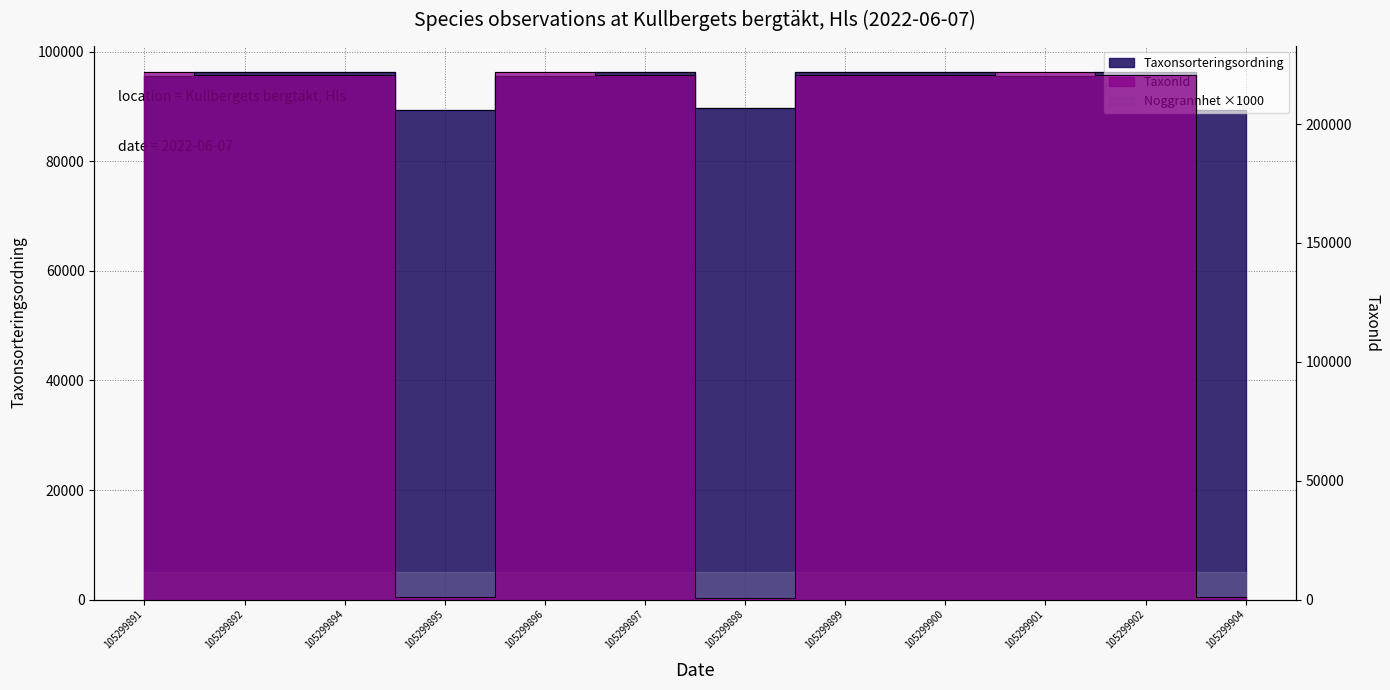

At which label does TaxonId reach its peak?

105299891